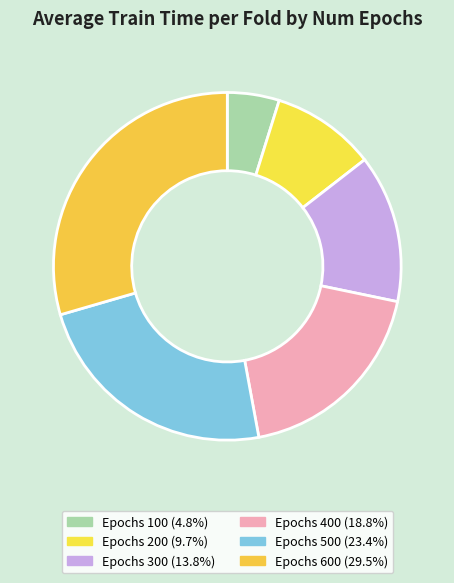

What is the smallest slice in the pie chart?

100